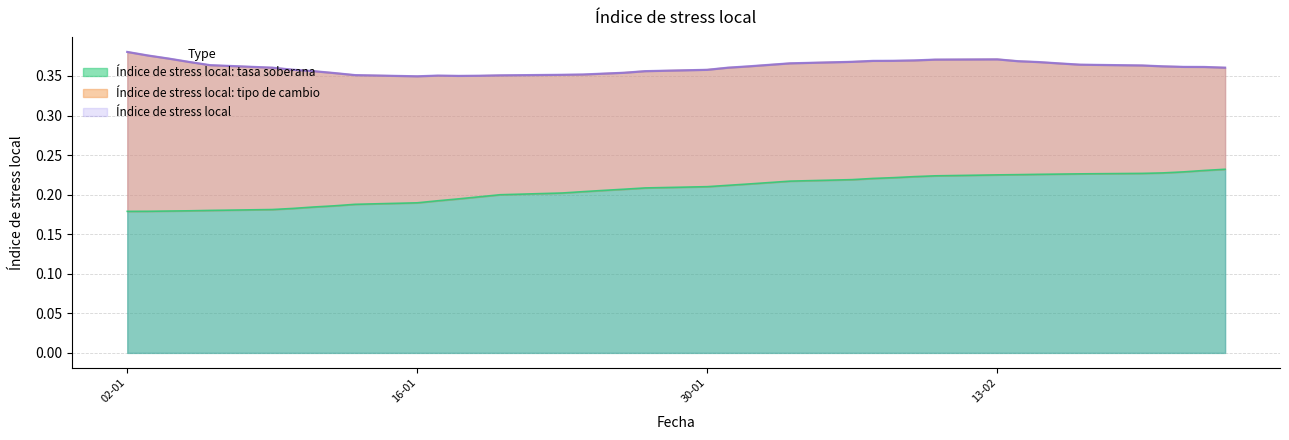

True or false: Índice de stress local: tasa soberana and Índice de stress local intersect in this chart.

False